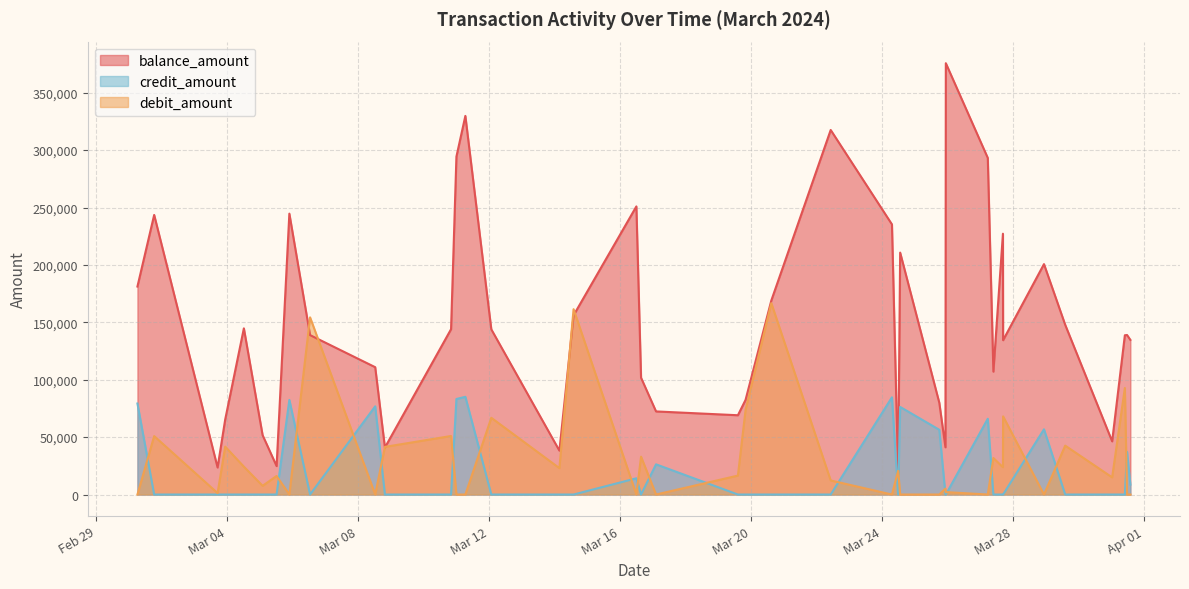

How many values in the debit_amount series exceed 16154?

19